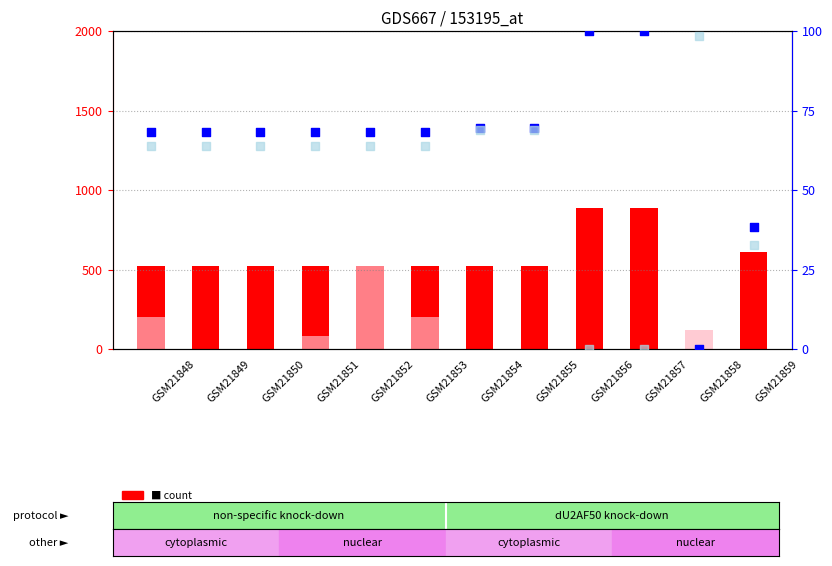

At how many categories does at least one series exceed 619?

2